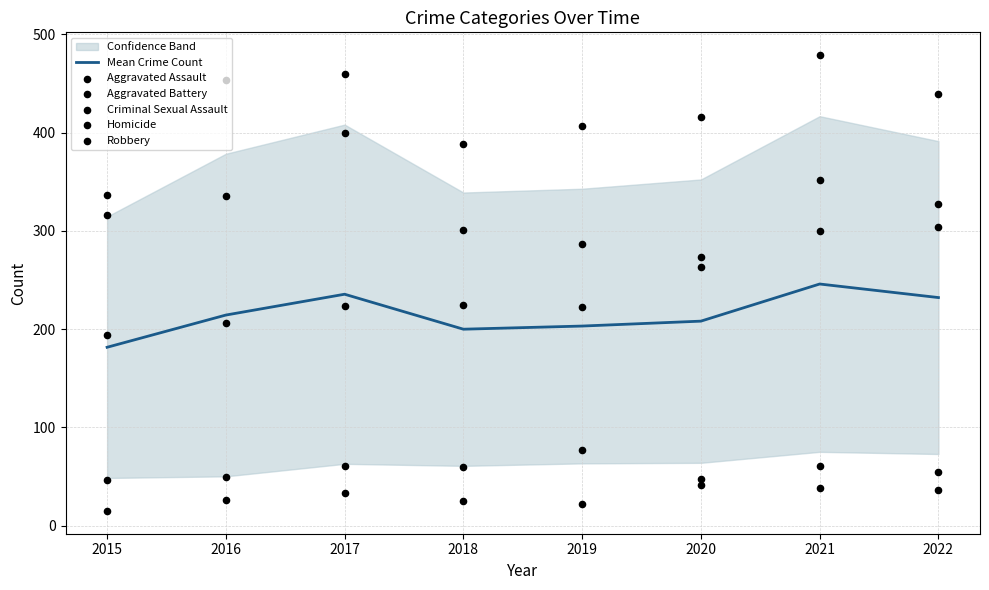

At which category is the sum across all series the highest?

2021